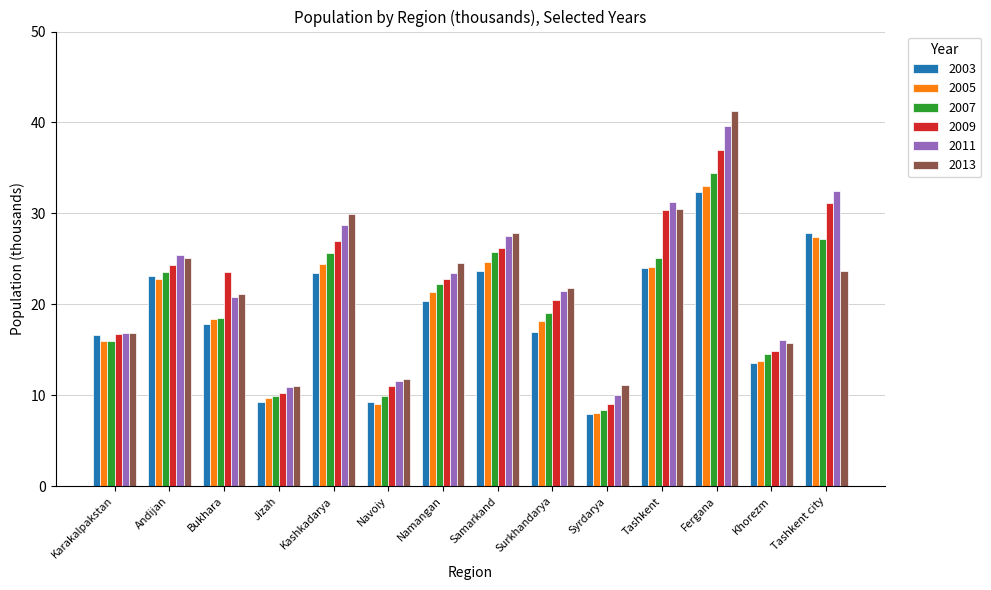

What are all the series names shown in the legend?

2003, 2005, 2007, 2009, 2011, 2013